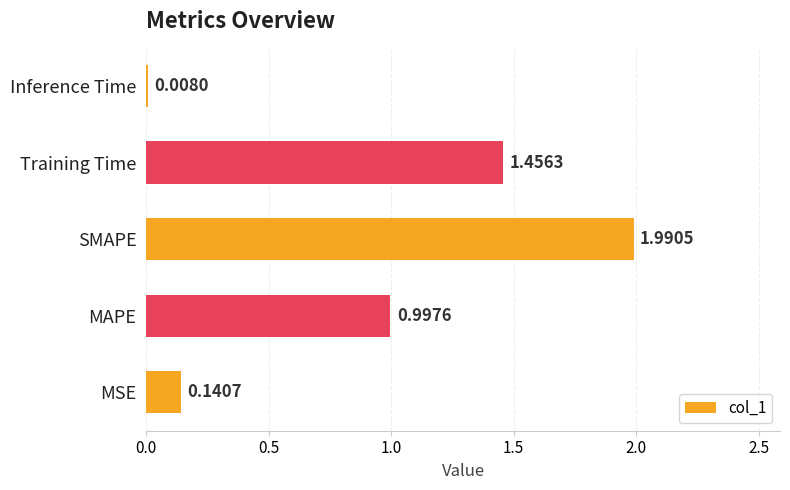

What is the difference between the maximum and minimum values?

2.0